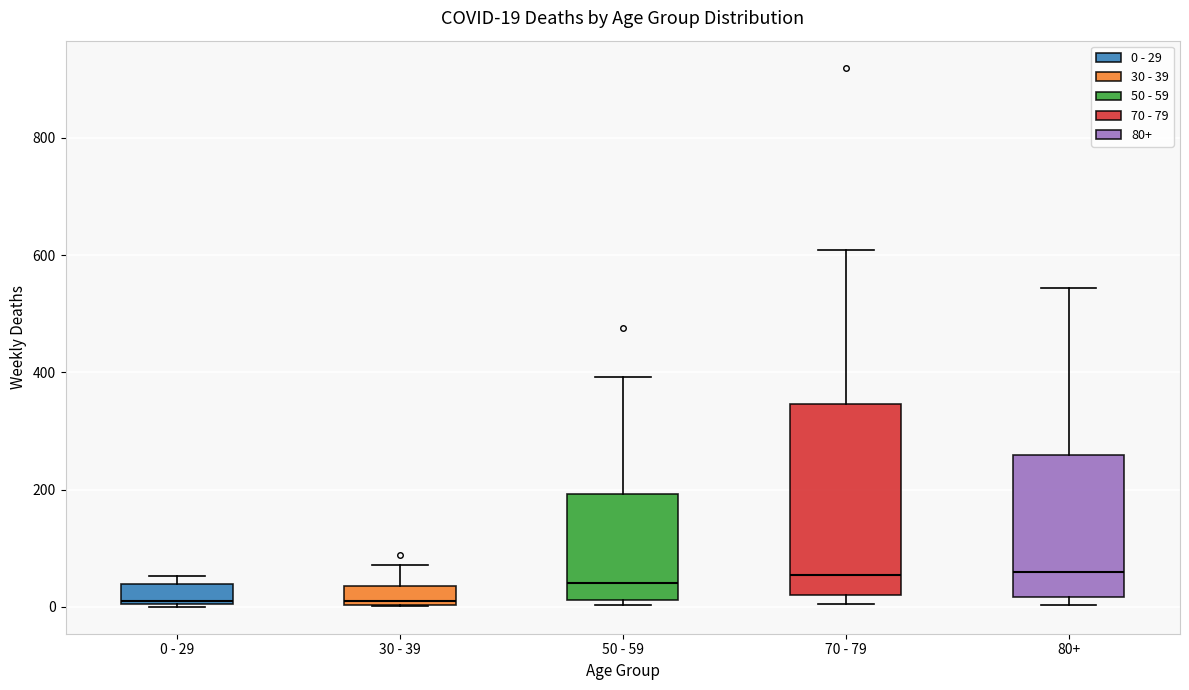

Comparing the boxes themselves (not the whiskers), which one is the tallest?

70 - 79